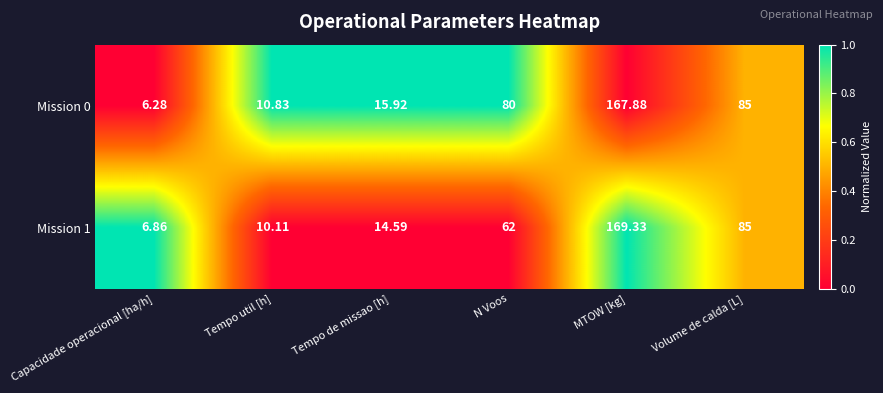

Rank the categories by Mission 0 value from lowest to highest.

Capacidade operacional [ha/h], Tempo util [h], Tempo de missao [h], N Voos, Volume de calda [L], MTOW [kg]